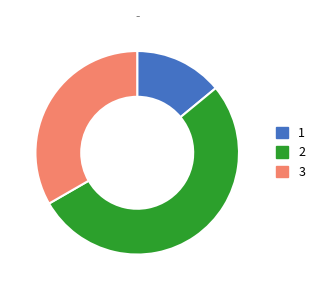

Is it true that 3 is 19% of the pie?

False